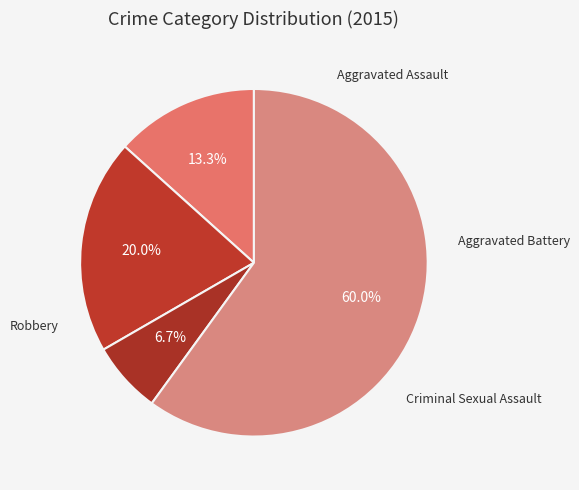

How many segments does this pie chart have?

4